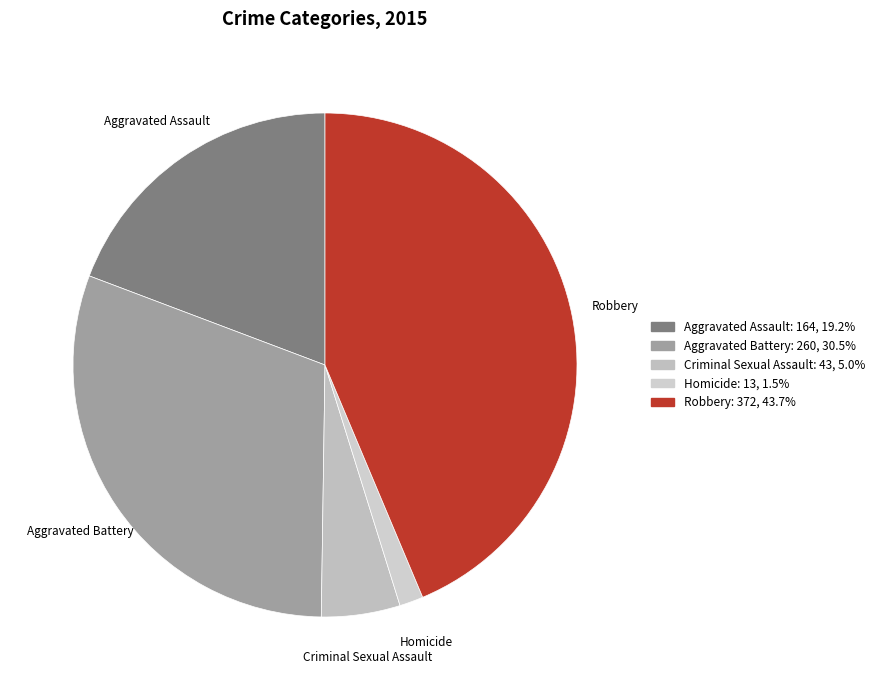

Does Robbery account for over 50% of the chart?

No